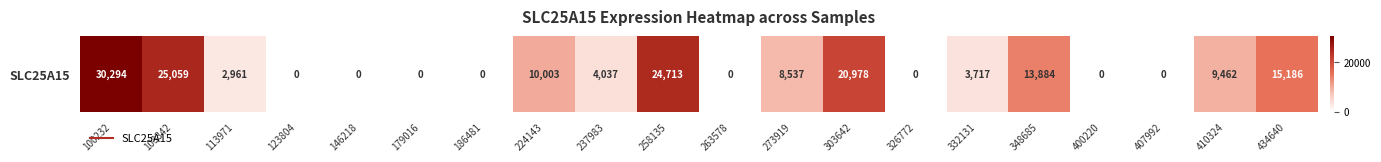

How many data points are above 4037?

9